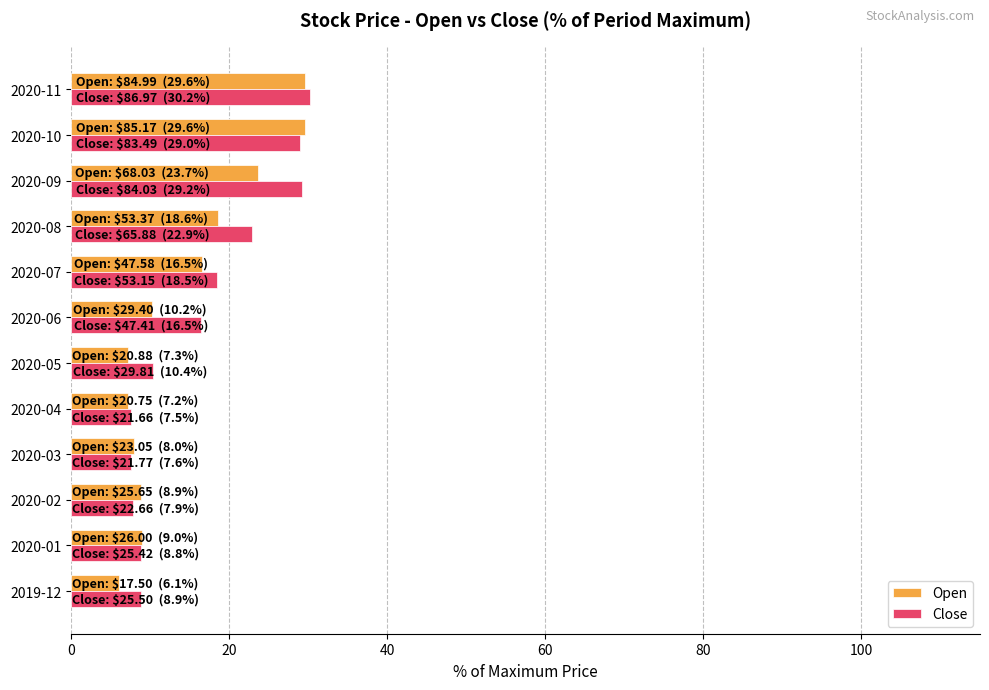

What is the lowest value of the Close series?

7.5